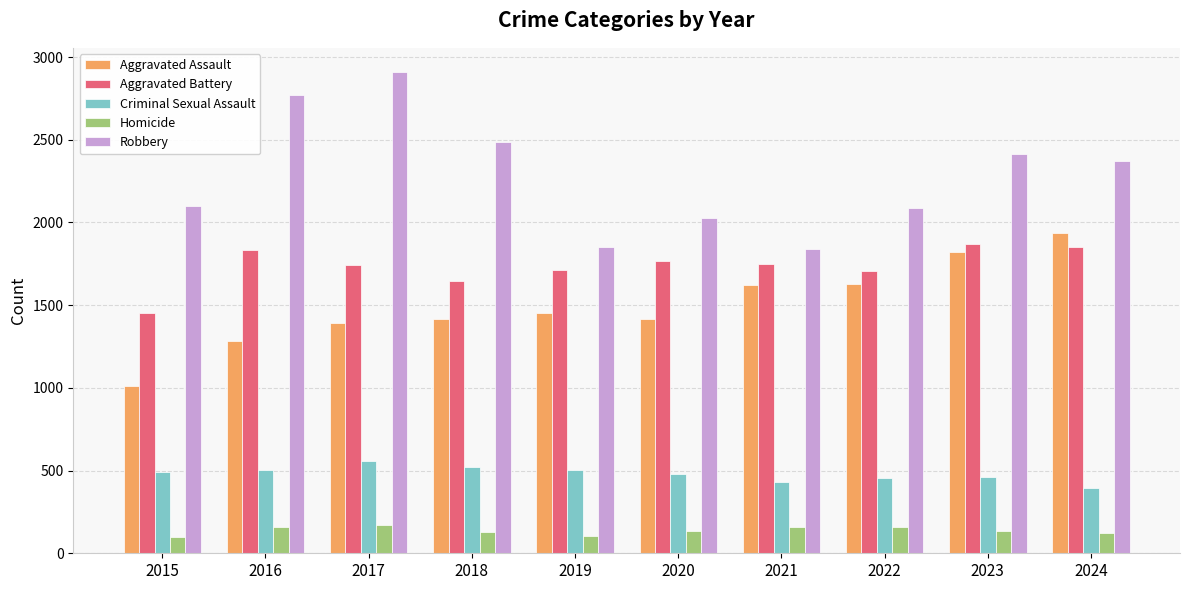

What is the approximate value of Robbery at 2015, to the nearest 10?

2100